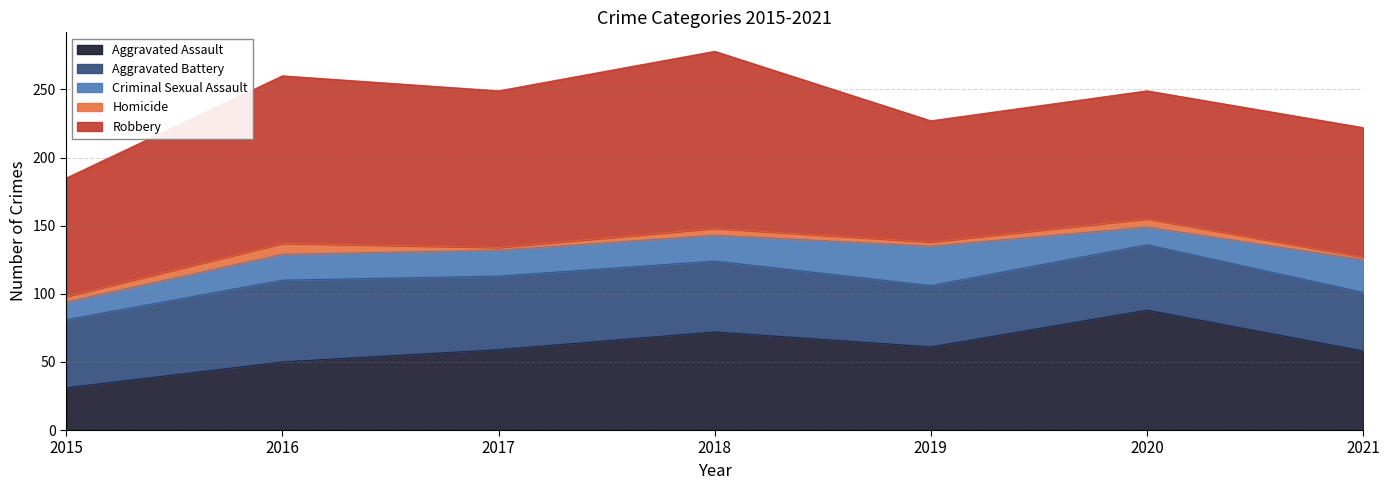

At which category does the chart reach its minimum across all series?

2017